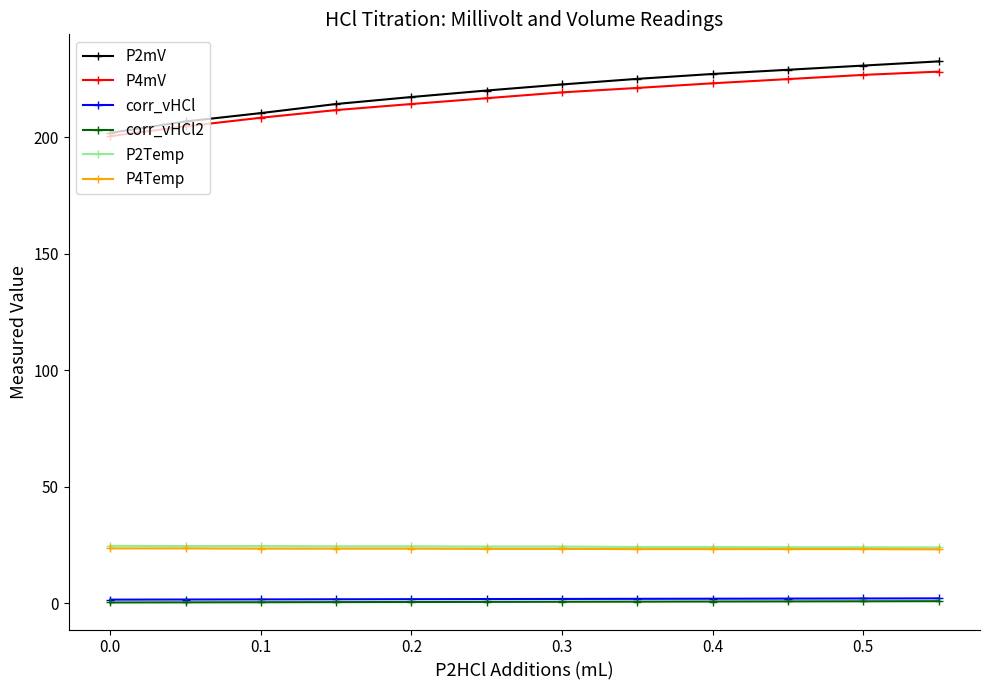

True or false: P2mV and corr_vHCl cross at least once.

False